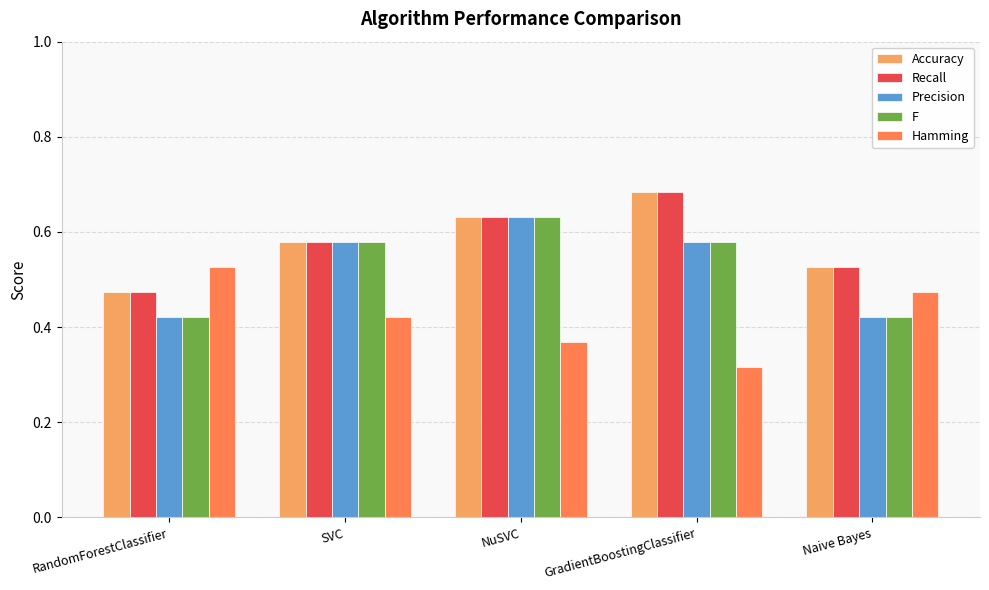

At how many categories does at least one series exceed 0?

5